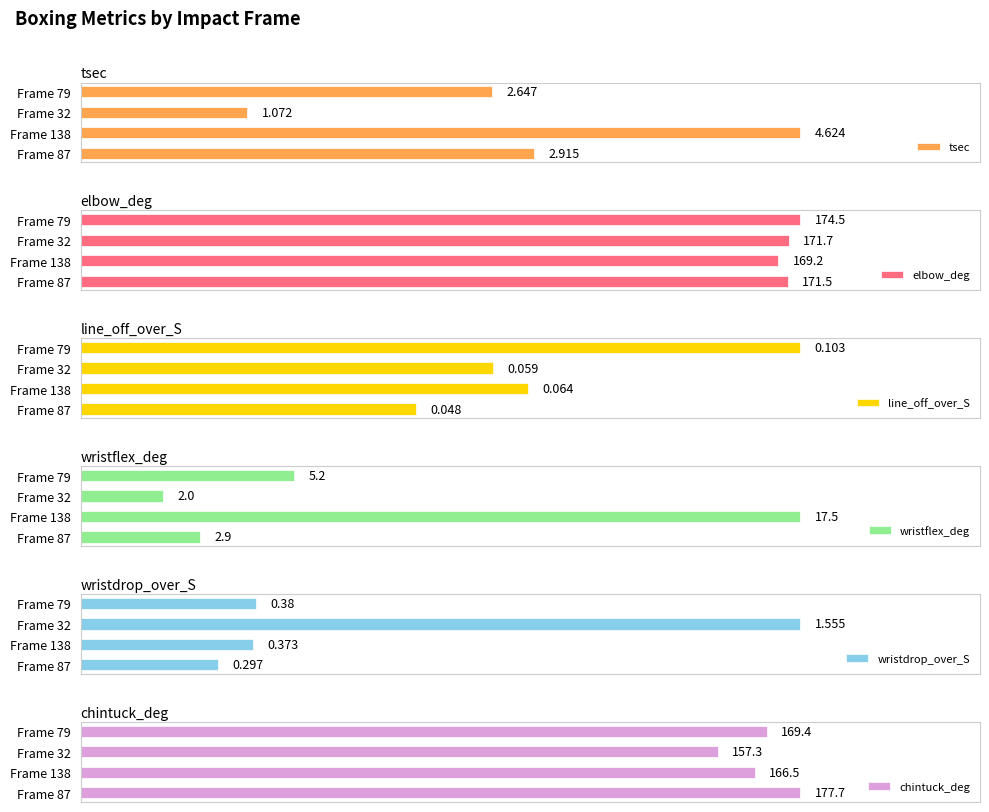

How many bars are there in each group?

6